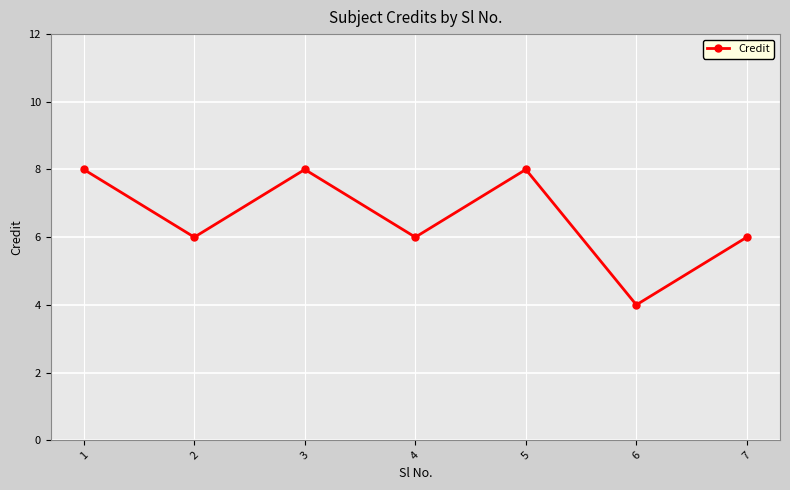

Read the value at 4.

6